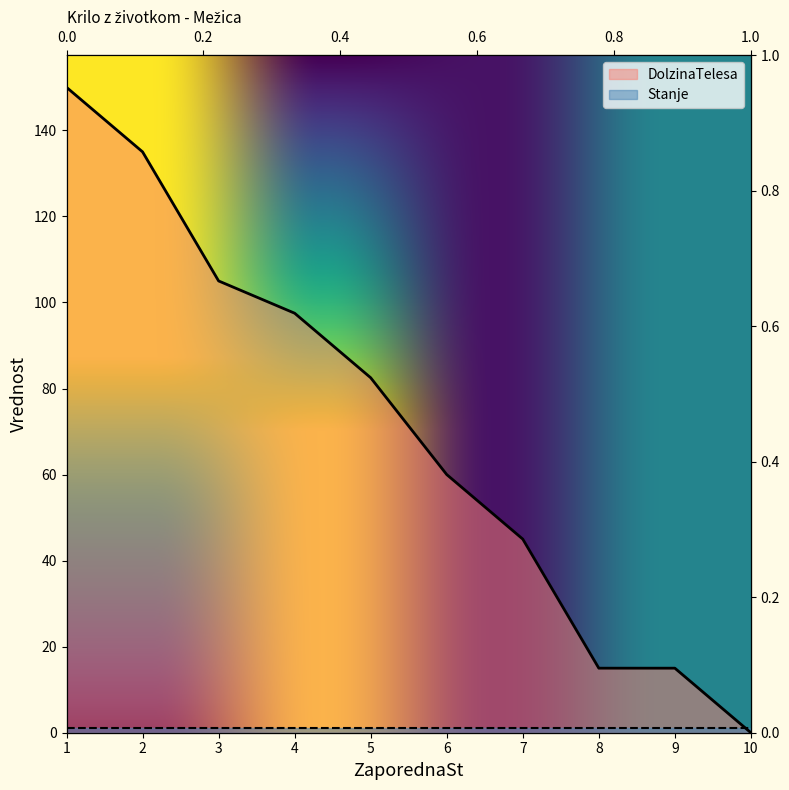

What is the difference between the values at 8 and 10?

15.0